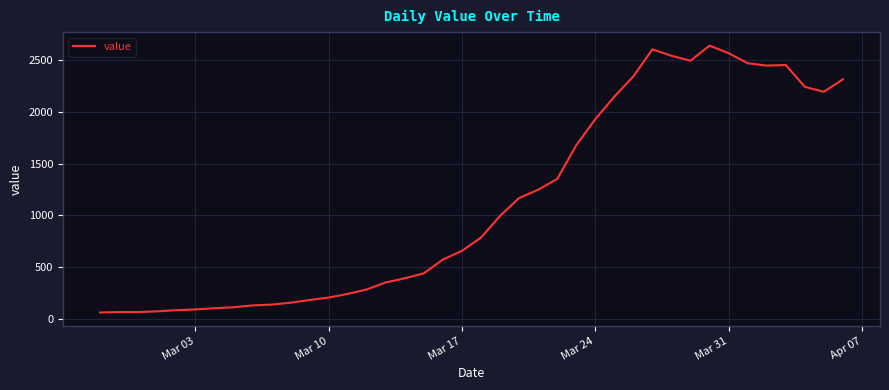

Does the chart have visible grid lines?

Yes